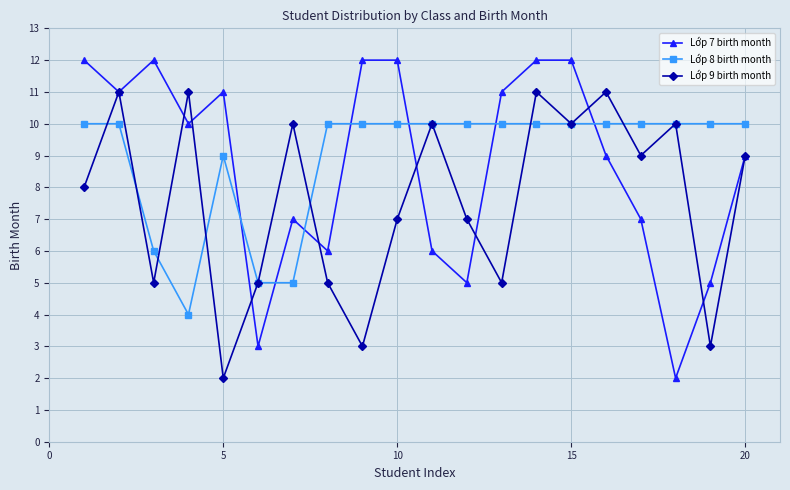

Is this an area chart (filled region under the line)?

No